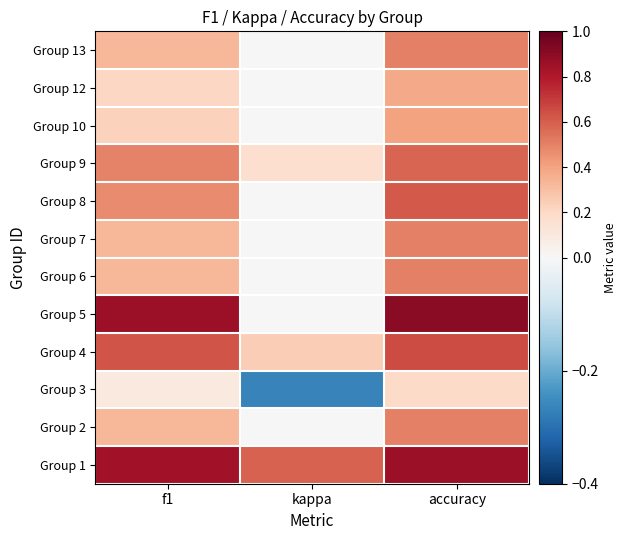

Reading left to right, list all the values displayed in this chart.

Group 1: f1=0.8	kappa=0.6	accuracy=0.9
Group 2: f1=0.3	kappa=0.0	accuracy=0.5
Group 3: f1=0.1	kappa=-0.3	accuracy=0.2
Group 4: f1=0.6	kappa=0.2	accuracy=0.7
Group 5: f1=0.9	kappa=0.0	accuracy=0.9
Group 6: f1=0.3	kappa=0.0	accuracy=0.5
Group 7: f1=0.3	kappa=0.0	accuracy=0.5
Group 8: f1=0.5	kappa=0.0	accuracy=0.6
Group 9: f1=0.5	kappa=0.2	accuracy=0.6
Group 10: f1=0.2	kappa=0.0	accuracy=0.4
Group 12: f1=0.2	kappa=0.0	accuracy=0.4
Group 13: f1=0.3	kappa=0.0	accuracy=0.5